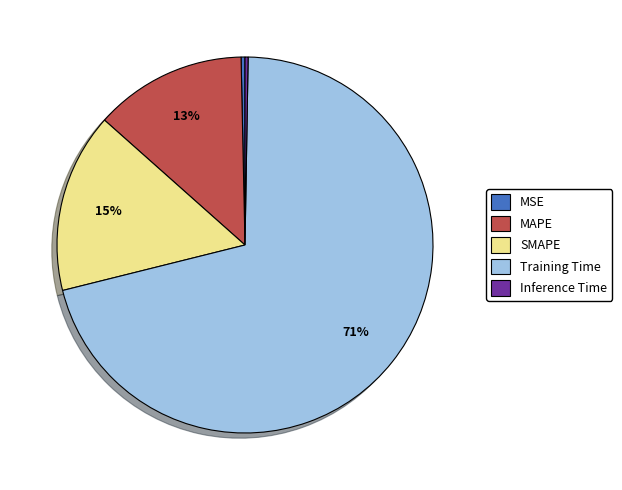

Is there a majority slice in this chart?

Yes